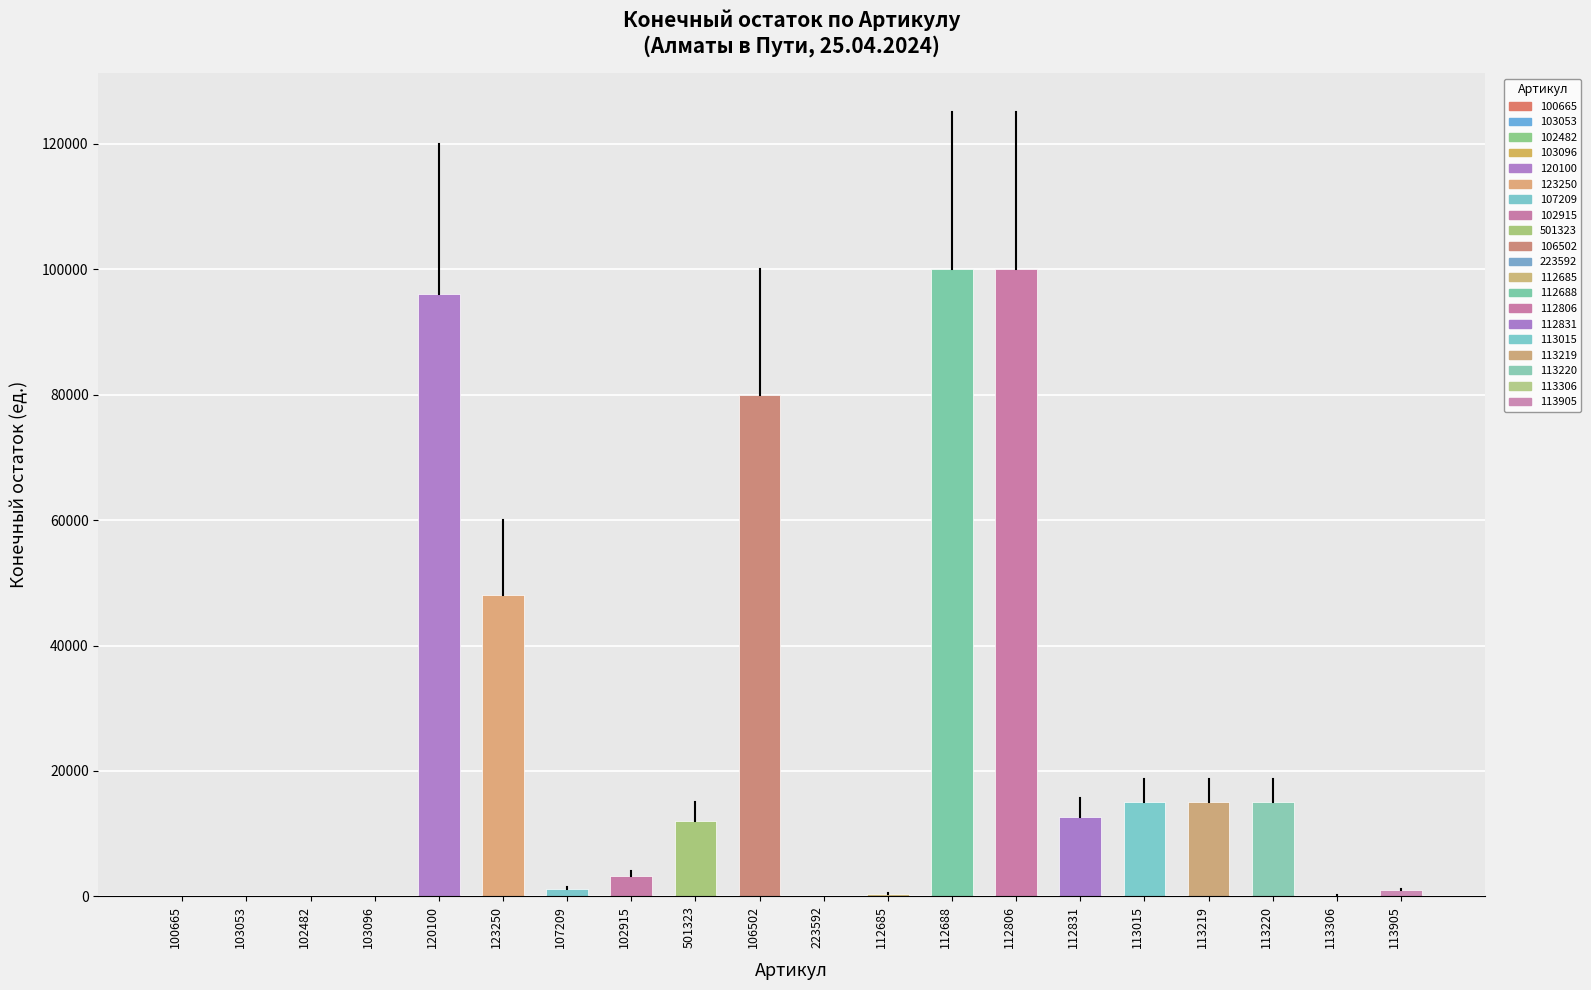

Where is the data nearest to the value 50010?

123250